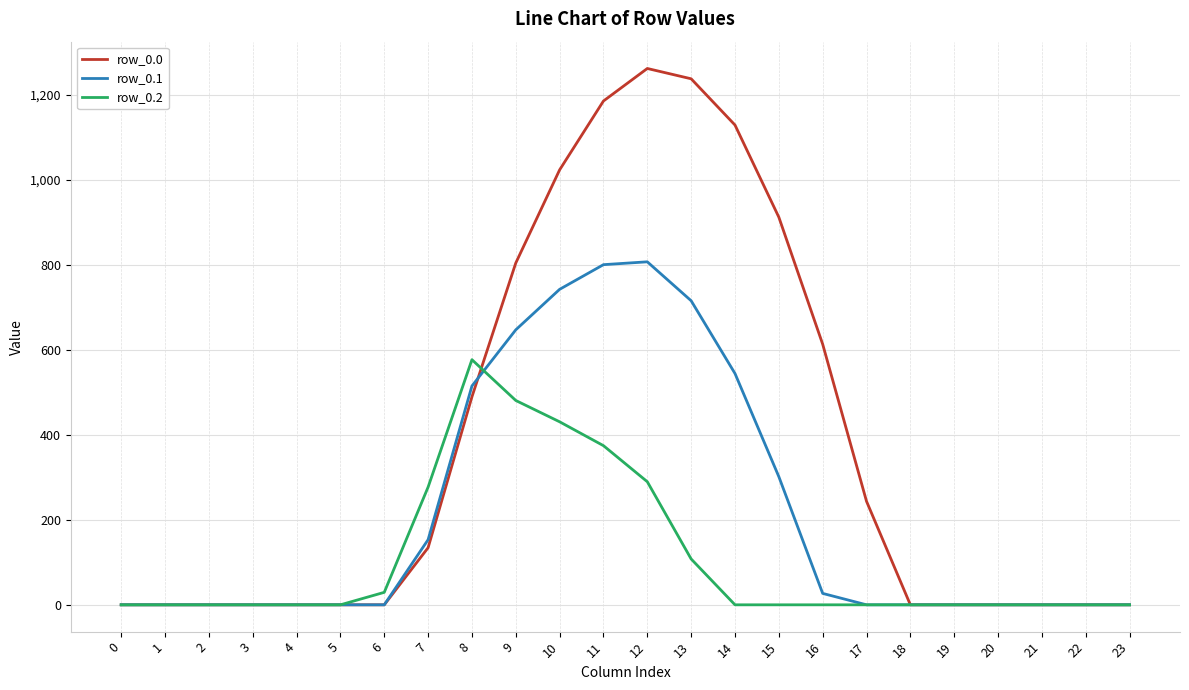

How many categories are shown in the chart?

24